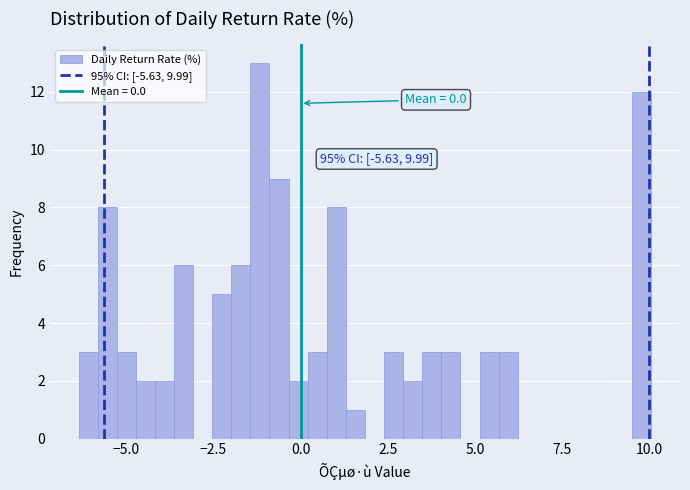

Read against the x-axis, roughly where is the centre of the tallest bar?

-1.0